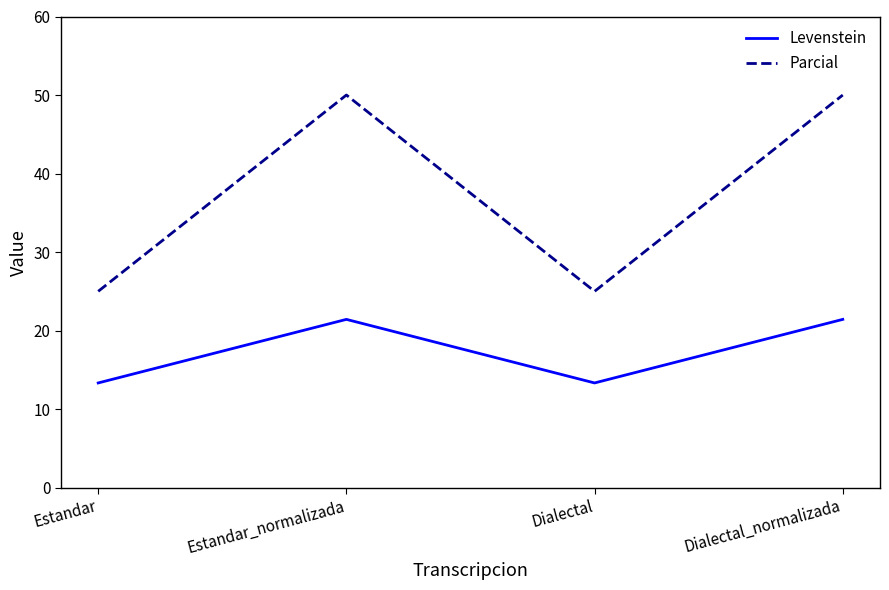

How many values in the Levenstein series exceed 21?

2